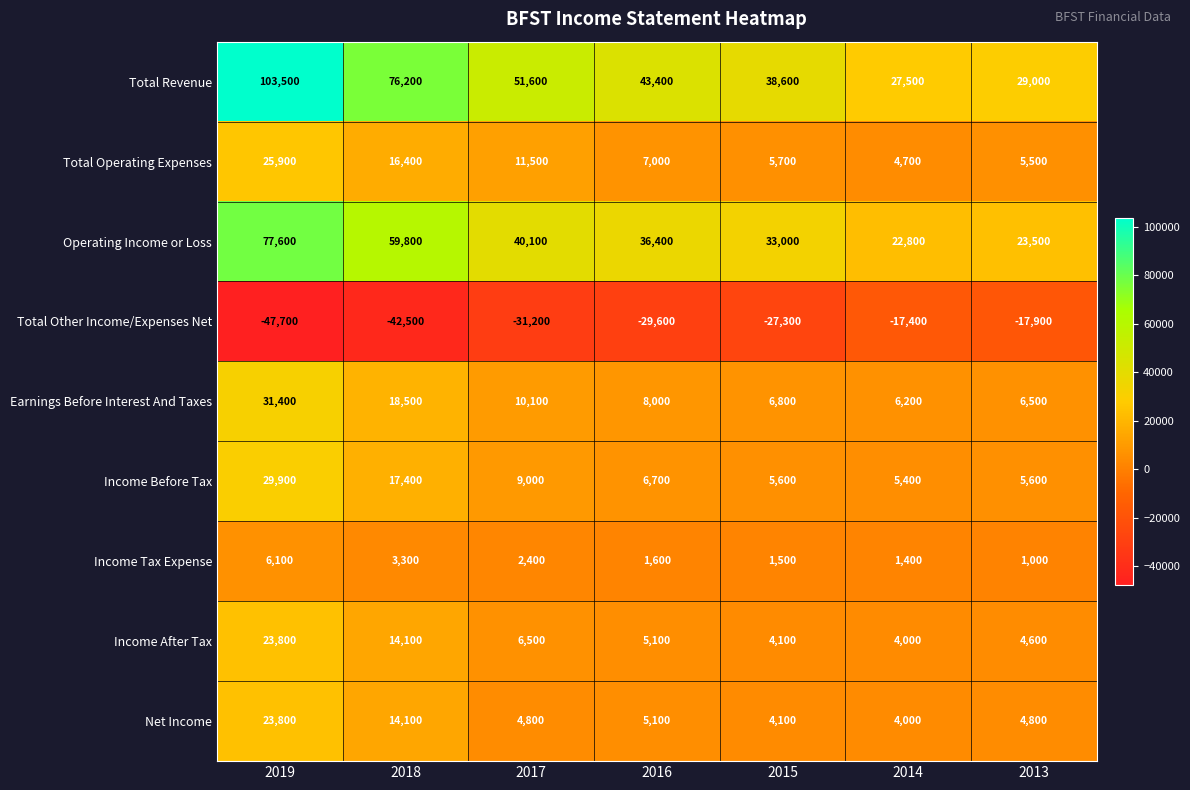

The value of Total Revenue at 2015 is 38600. True or false?

True